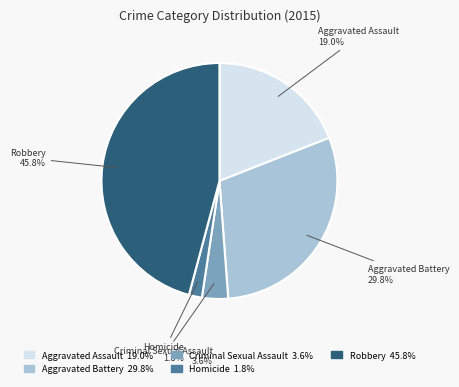

To the nearest percent, what percentage of the pie is Homicide?

2%